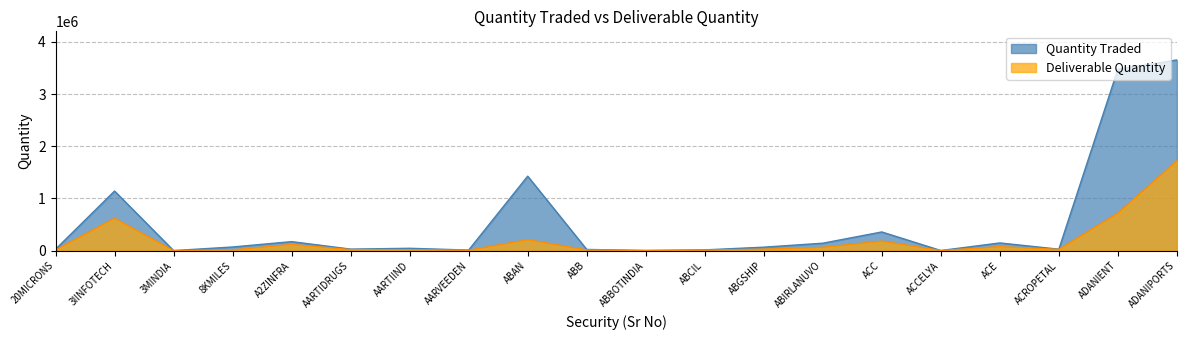

What is the label of the 4th point from the left?

8KMILES